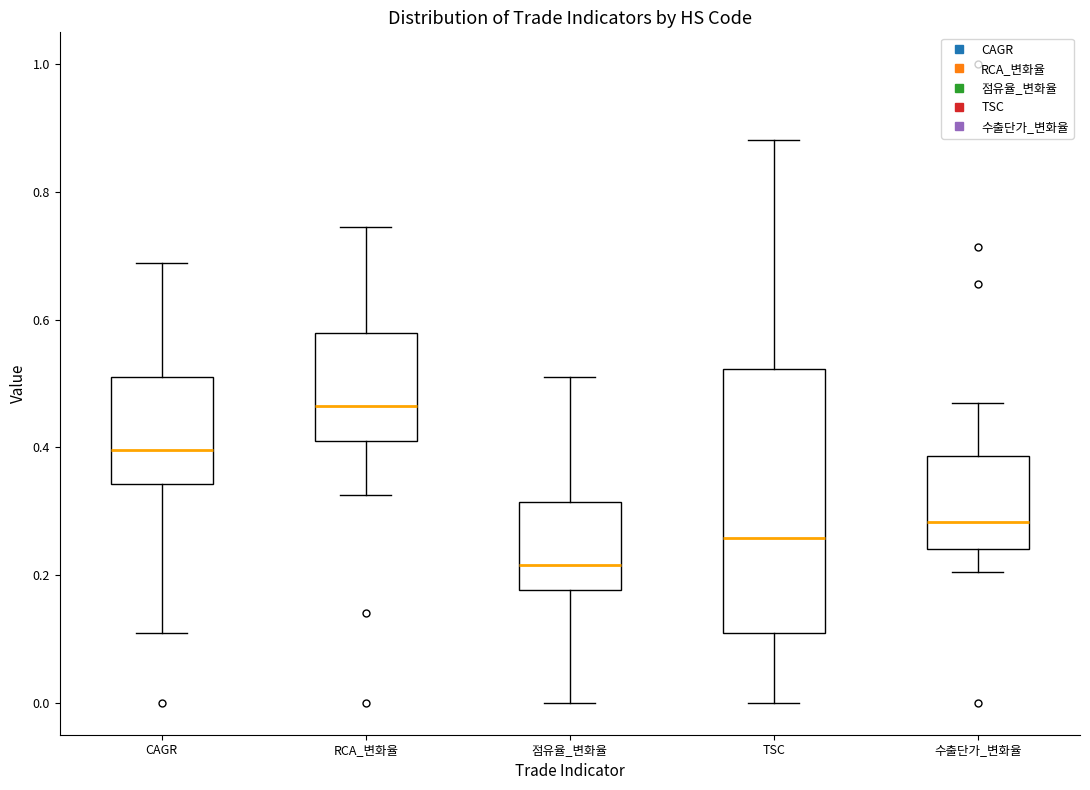

Which box is the tallest, from its lower edge to its upper edge?

TSC